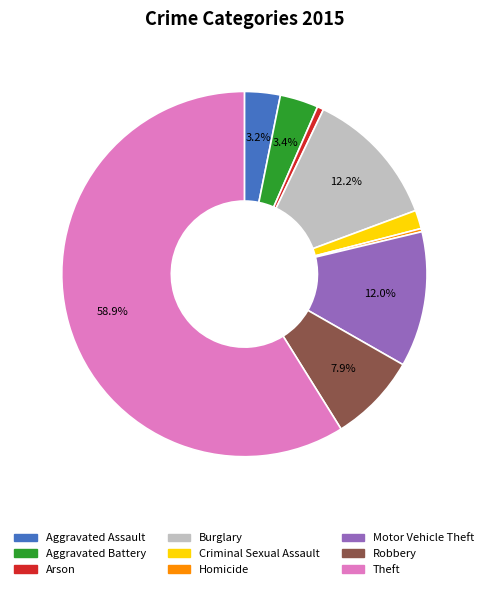

How many segments does this pie chart have?

9